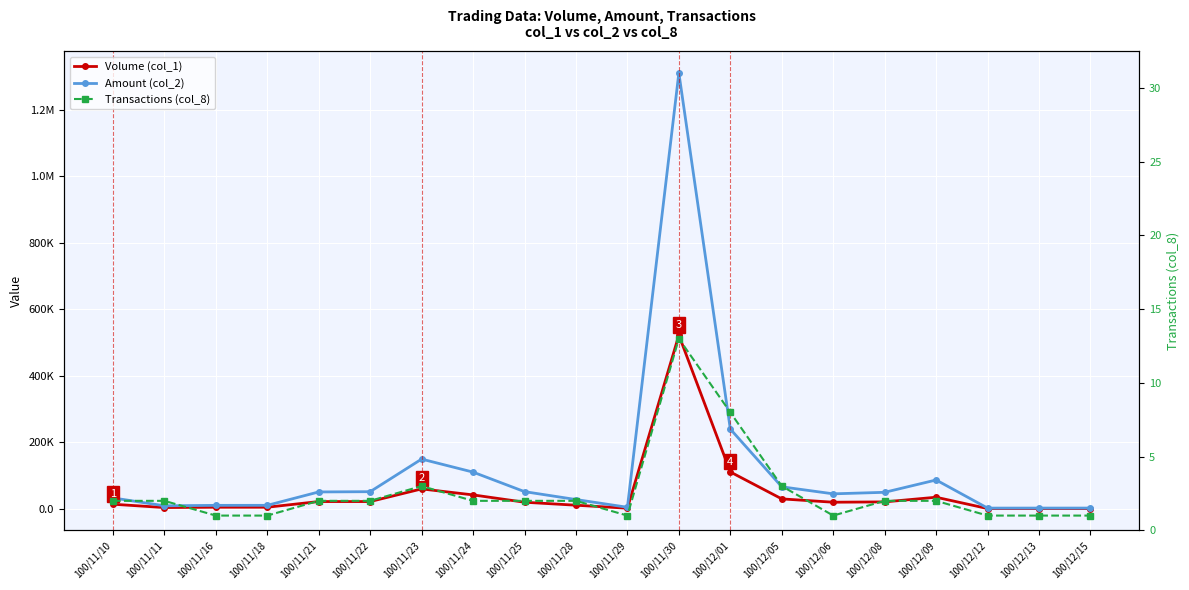

At how many categories does at least one series exceed 697903?

1